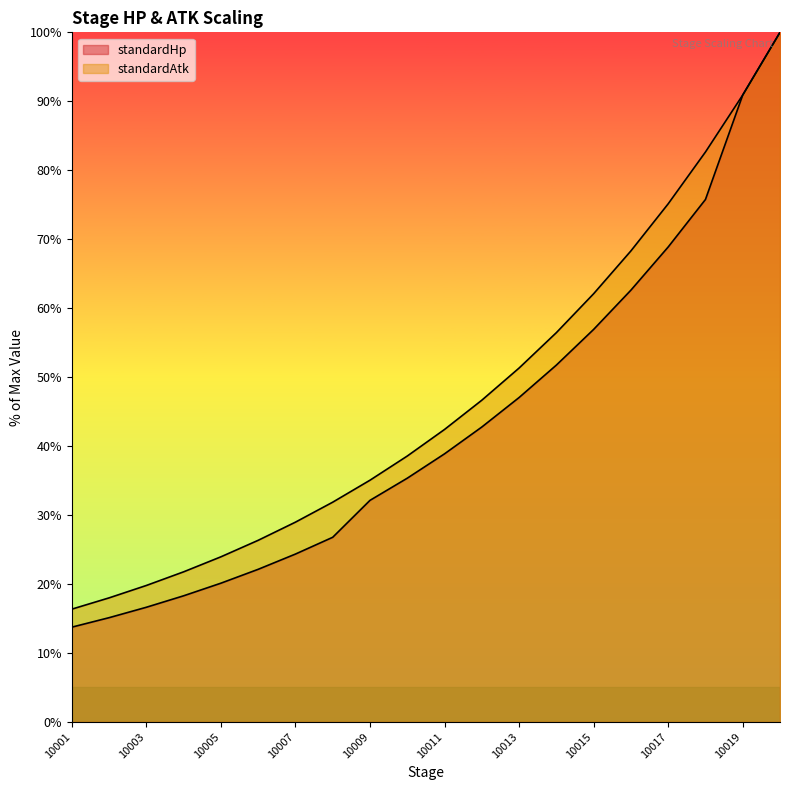

At which category is the sum across all series the highest?

10020